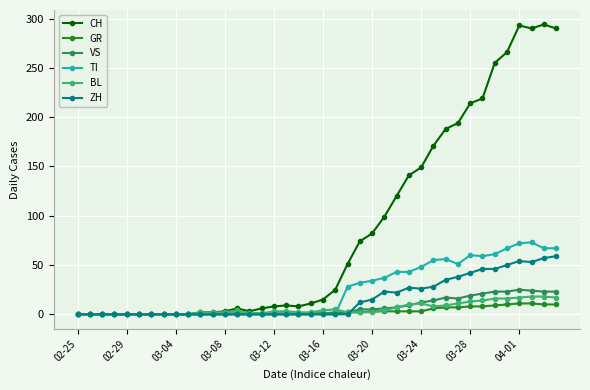

Which series has the widest spread of values?

CH